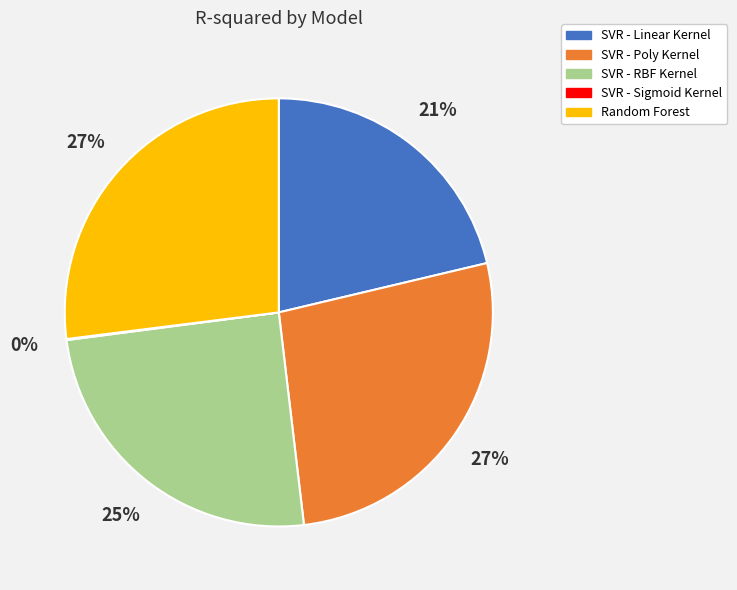

To the nearest percent, what is the average slice percentage?

20%